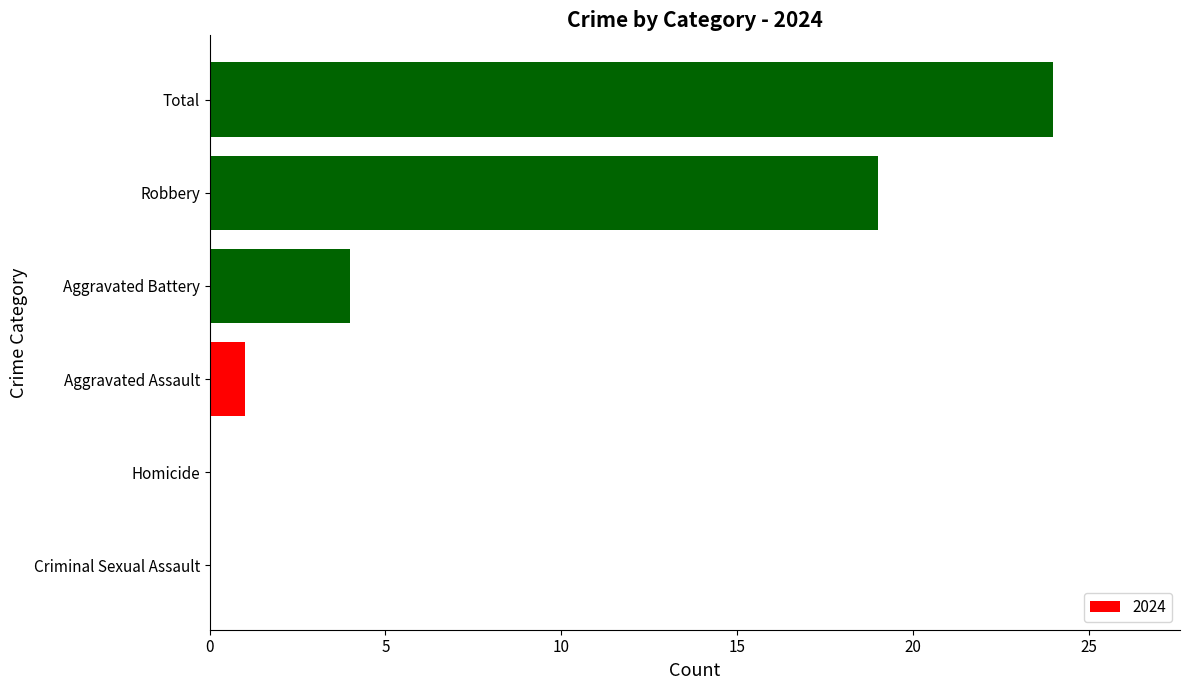

True or false: the data shows 4 at Aggravated Battery.

True